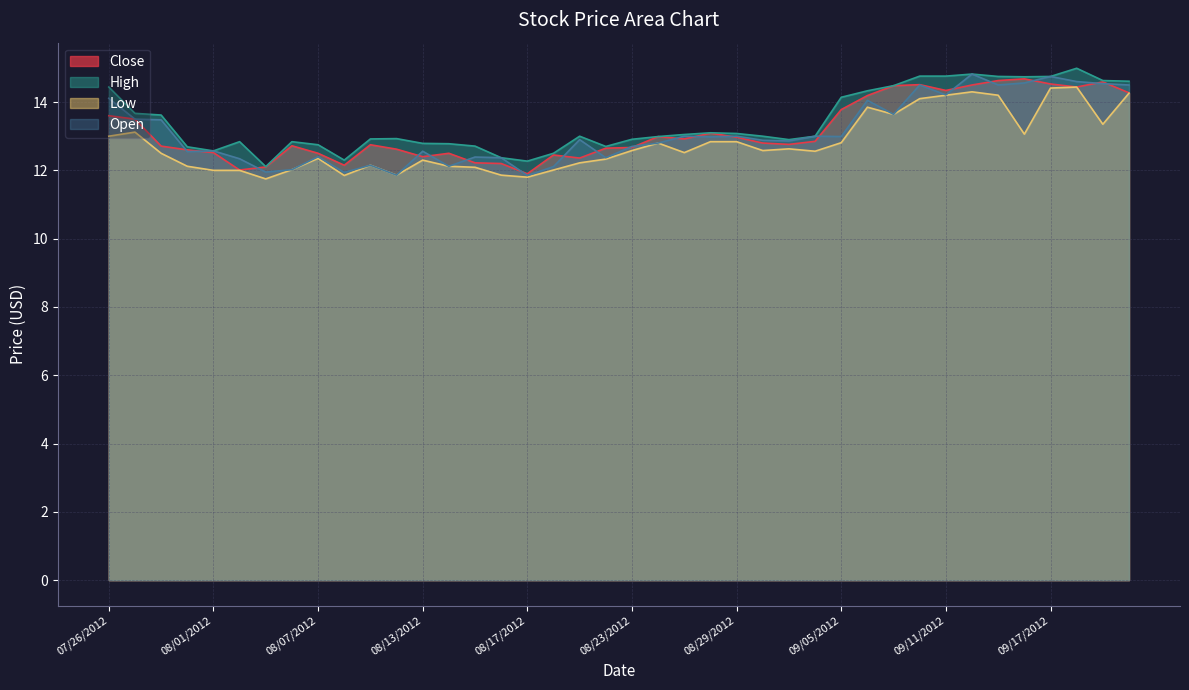

What is the highest value of the Low series?

14.4